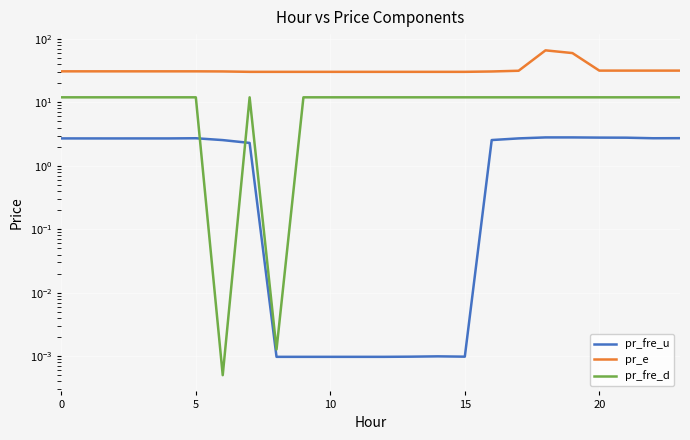

The value of pr_e at 15 is 49.8. True or false?

False